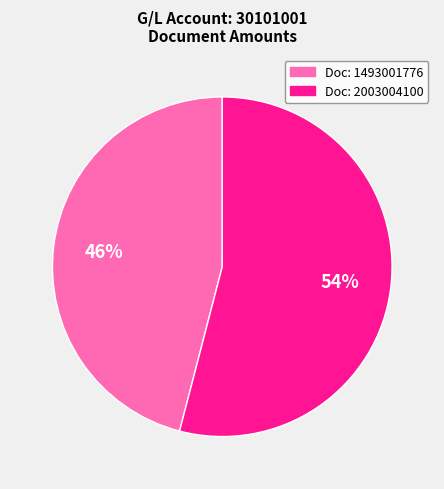

Count the number of slices in the pie.

2